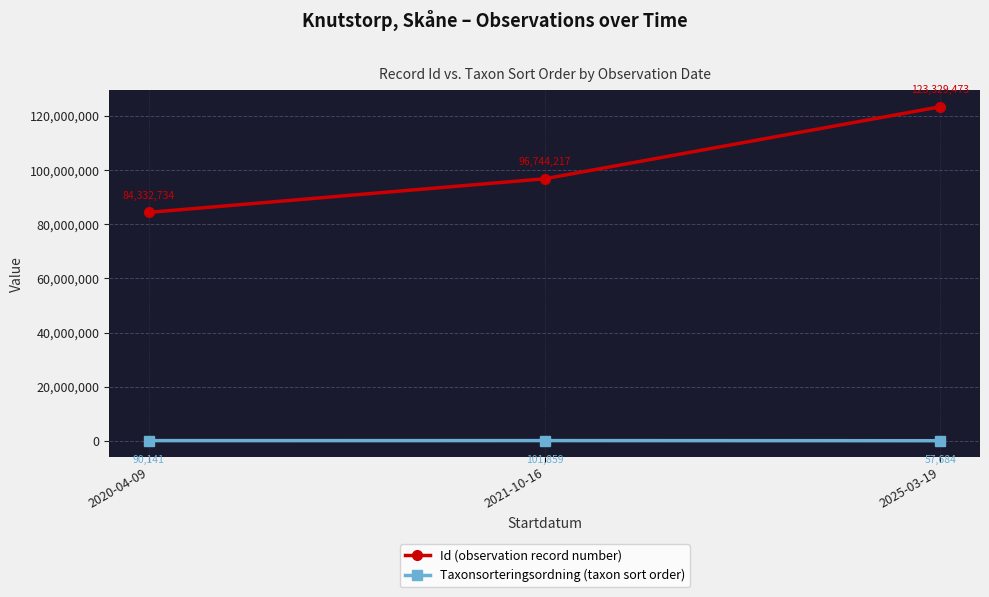

What is the highest value of the Id (observation record number) series?

123329473.5